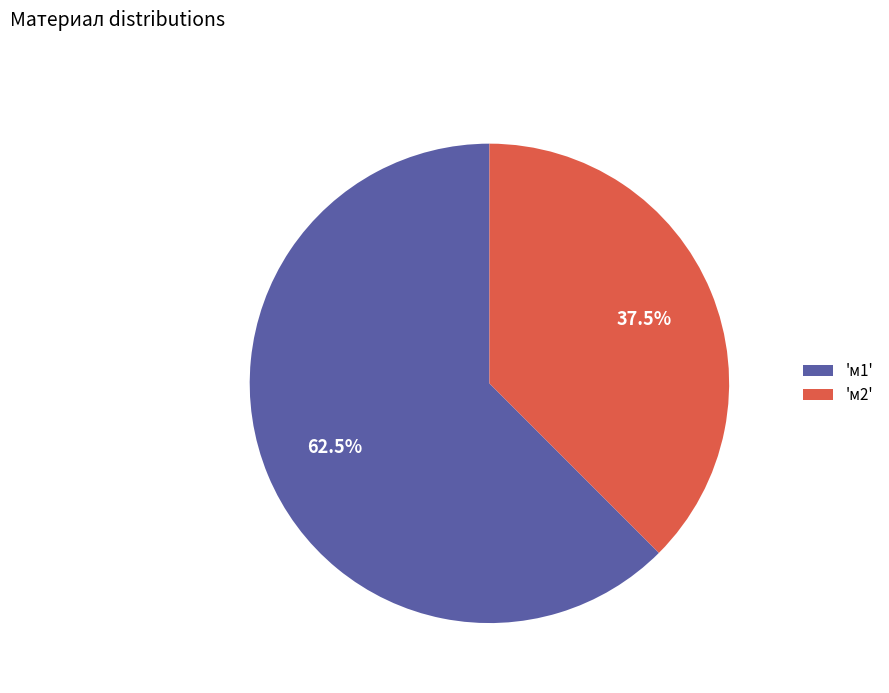

What is the ratio of the value at 'м1' to the value at 'м2'?

1.7